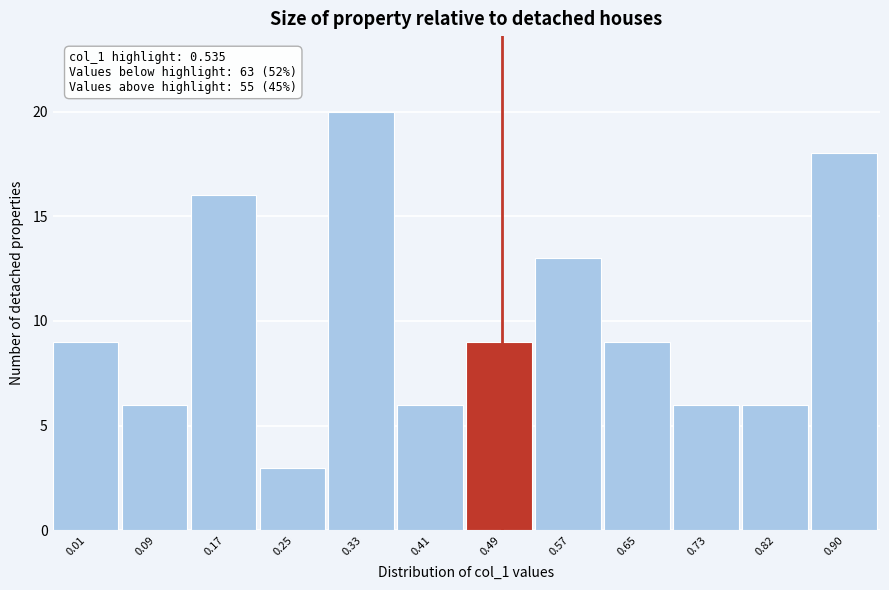

Reading right to left, transcribe all the data shown in this chart.

18	6	6	9	13	9	6	20	3	16	6	9